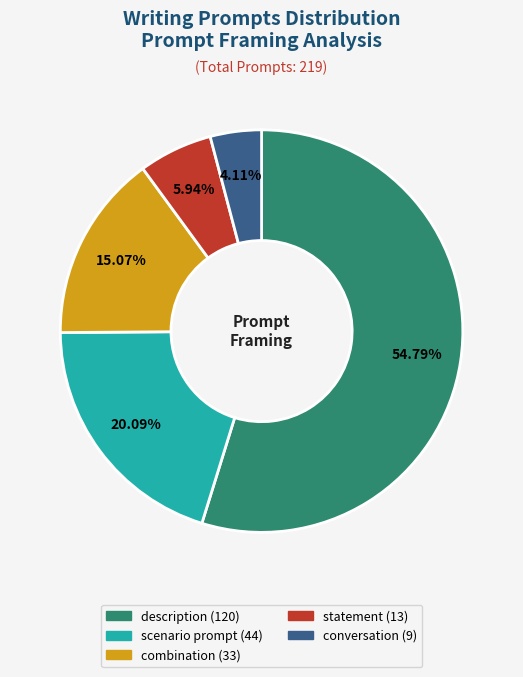

Is it true that statement is 1% of the pie?

False